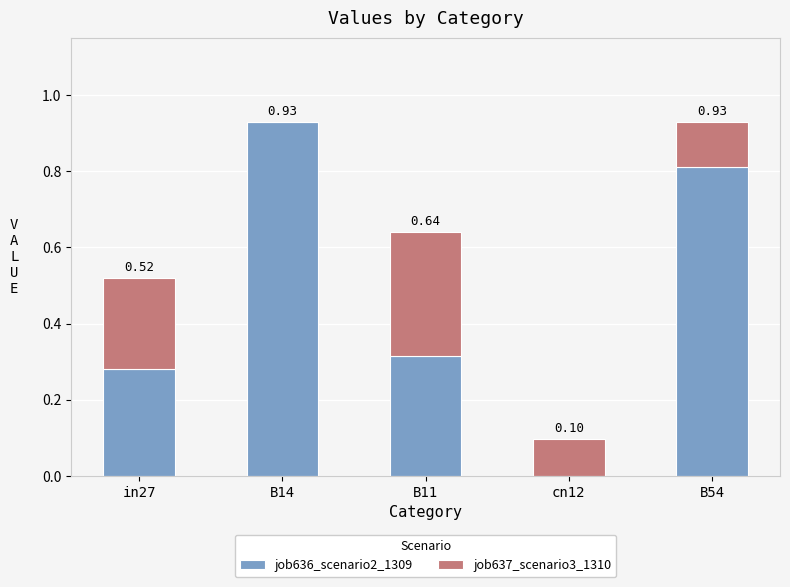

True or false: job636_scenario2_1309 has a value of 0.6 at B14.

False